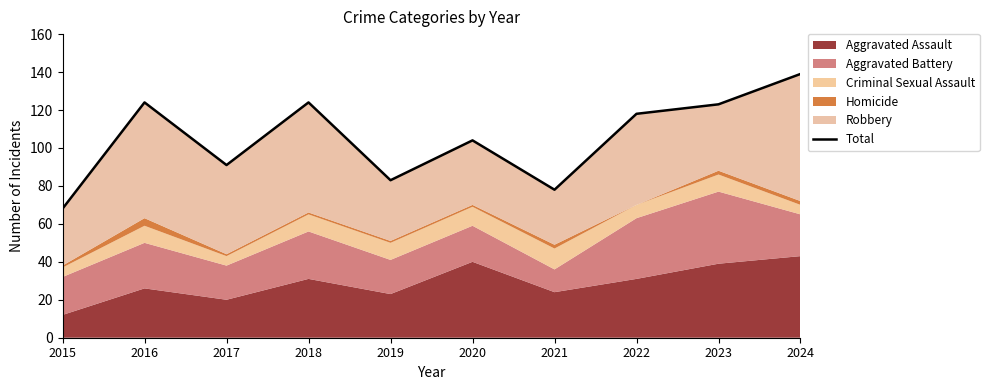

What is the difference between the second highest and minimum values?

56